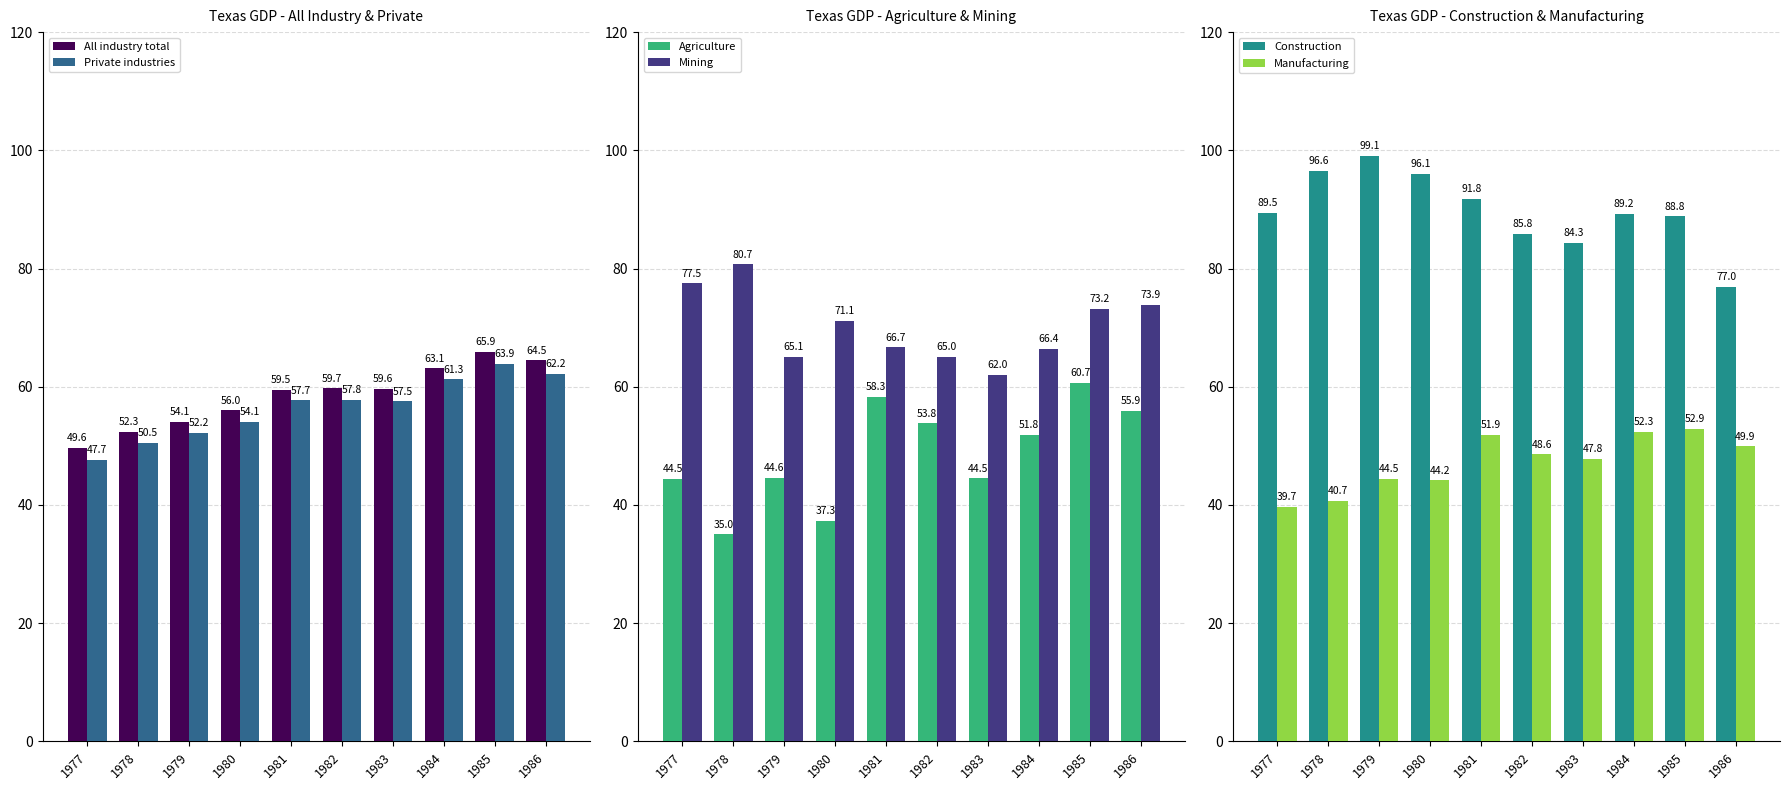

What value does the Mining series have at 1980?

71.1